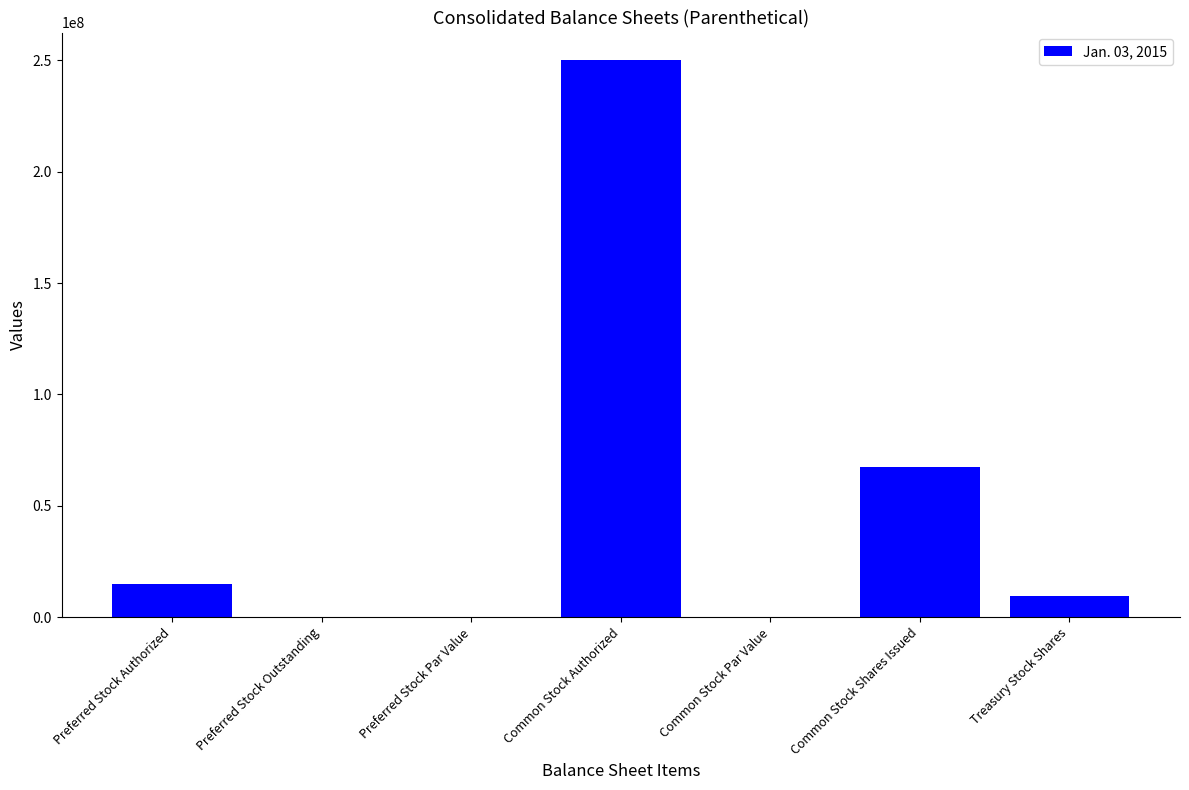

Are the bars grouped side by side (vs. stacked)?

No